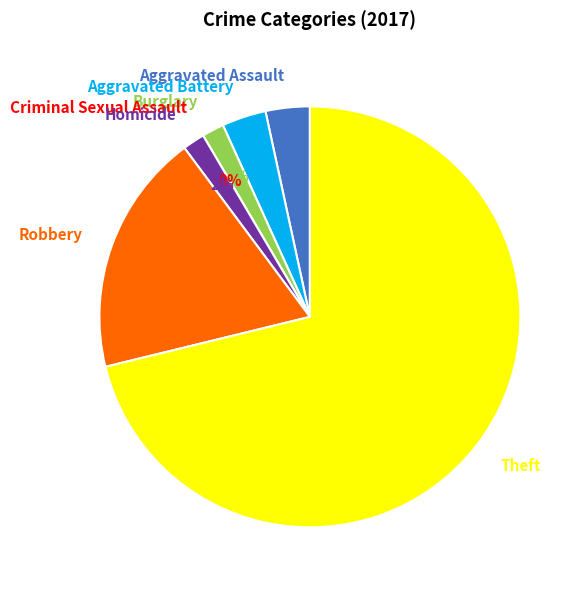

Which category has the smallest portion of the pie?

Criminal Sexual Assault